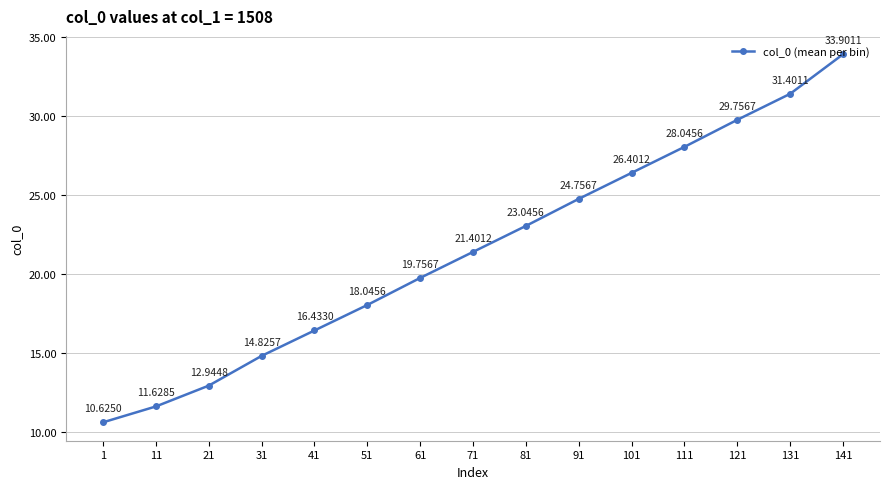

Reading right to left, list all the values displayed in this chart.

141=33.9	131=31.4	121=29.8	111=28.0	101=26.4	91=24.8	81=23.0	71=21.4	61=19.8	51=18.0	41=16.4	31=14.8	21=12.9	11=11.6	1=10.6